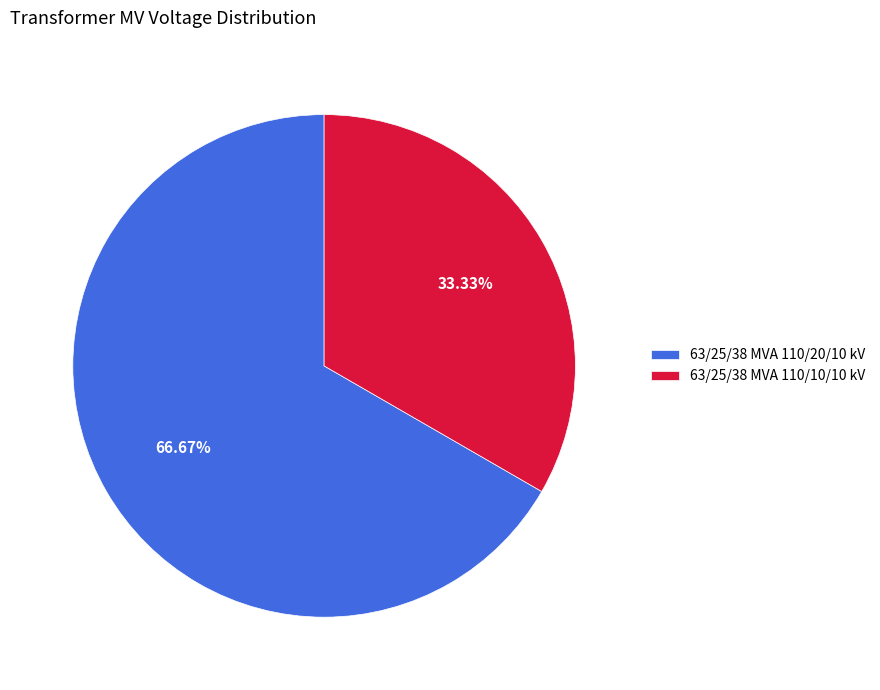

Does 63/25/38 MVA 110/20/10 kV account for over 50% of the chart?

Yes